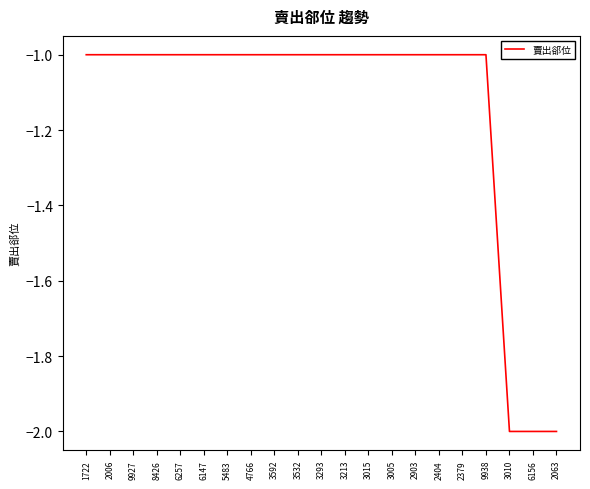

True or false: the data shows -1 at 2006.

True